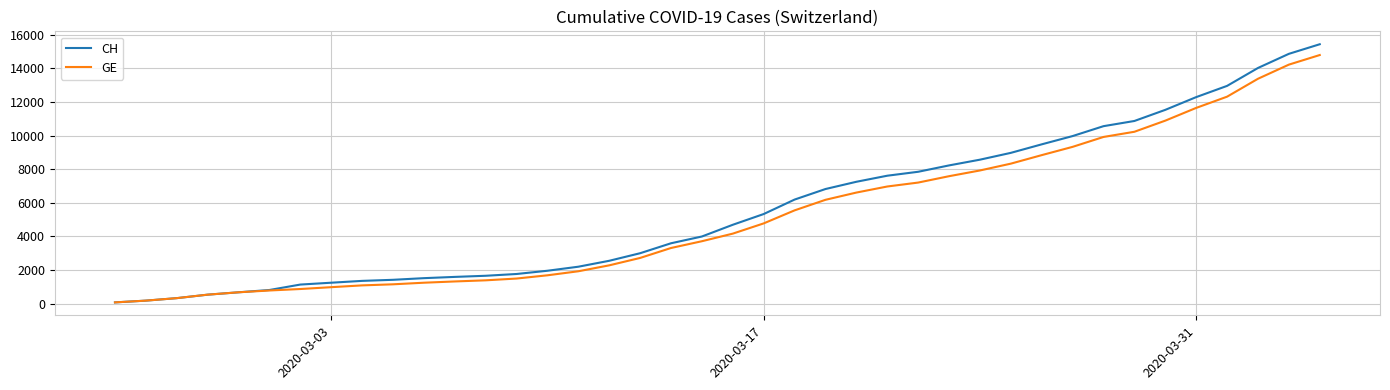

Which series has the largest range (max minus min)?

CH